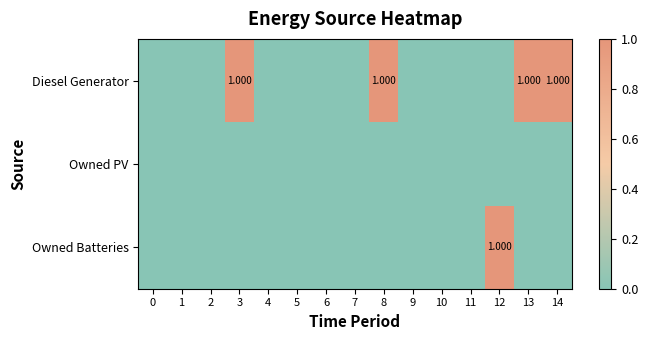

Is the value of Owned PV at 2 greater than the value of Diesel Generator at 1?

No